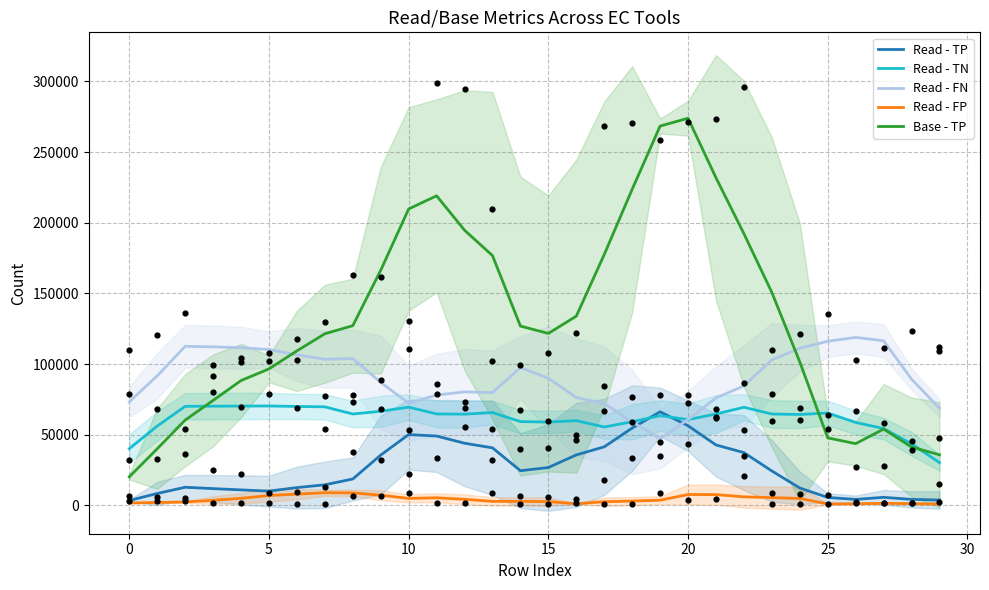

Which series has the largest total across all categories?

Base - TP